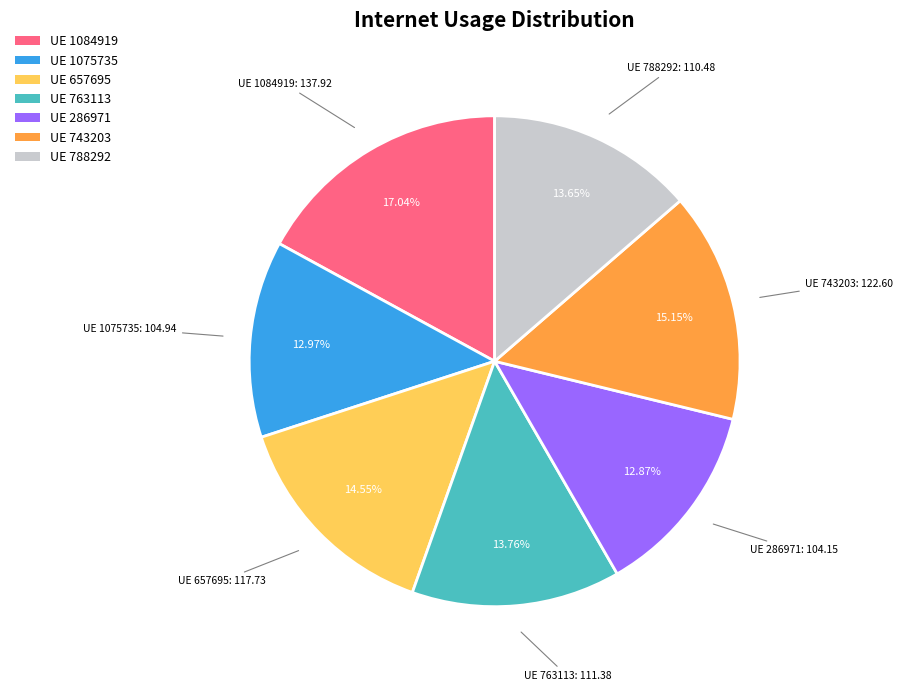

Which slice is the largest?

UE 1084919